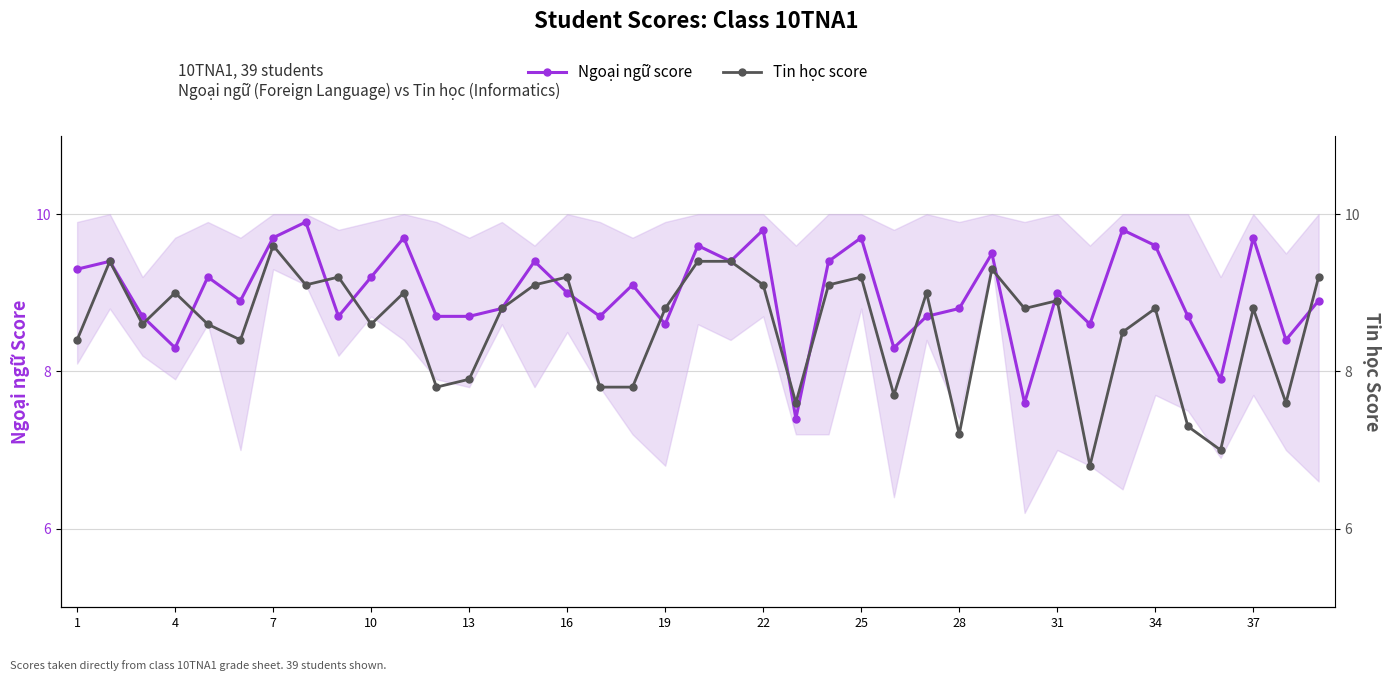

At which category does Ngoại ngữ score reach its first local valley?

4